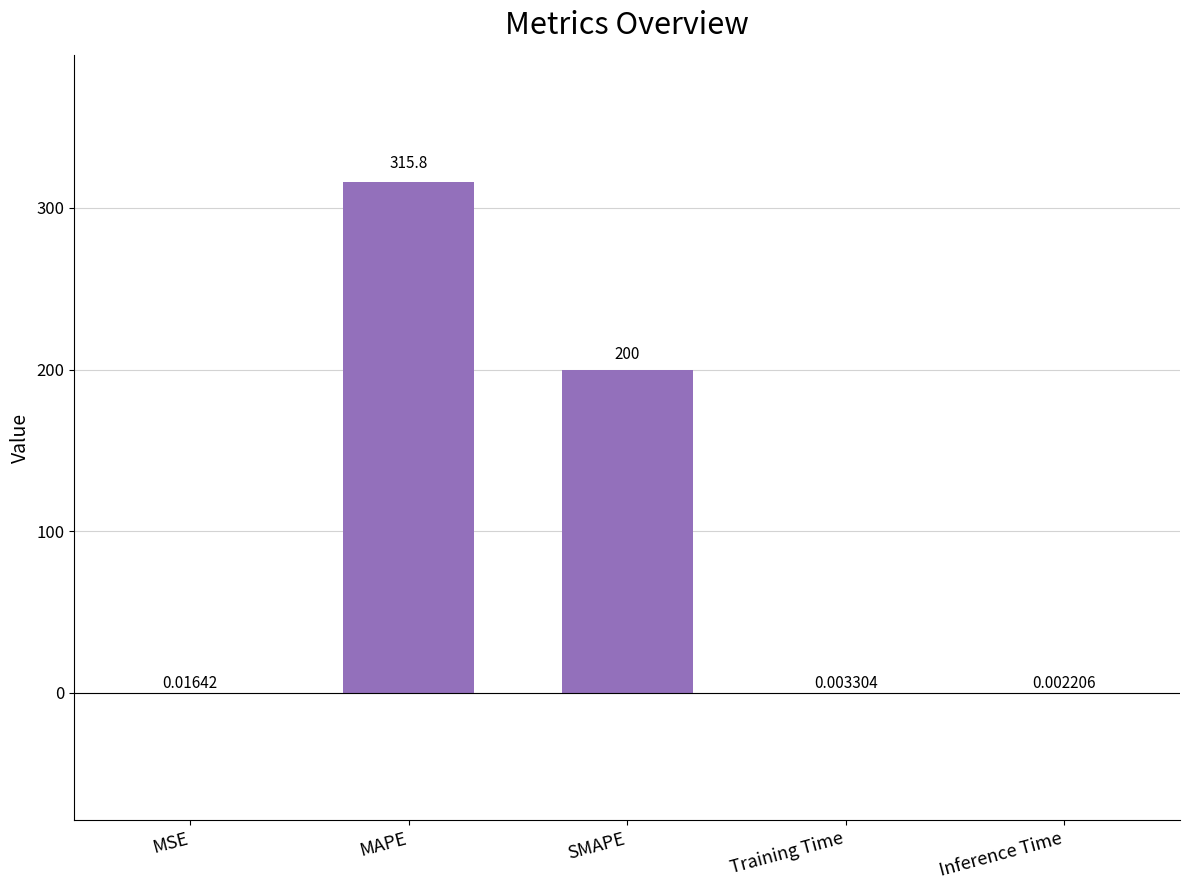

Which label corresponds to the largest value in the chart?

MAPE